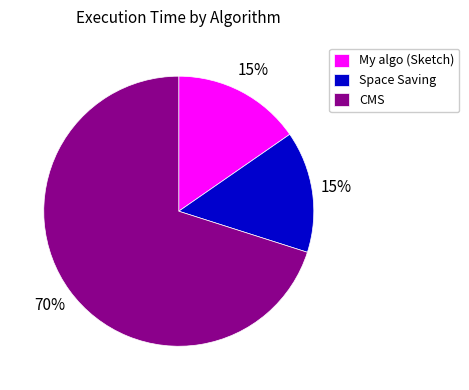

To the nearest percent, what portion does My algo (Sketch) represent?

15%